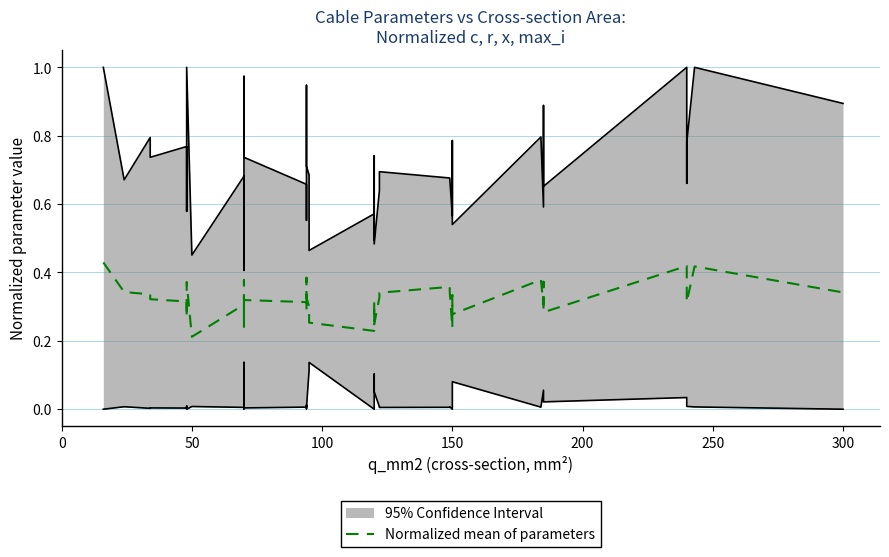

What is the sum of all values?

12.7